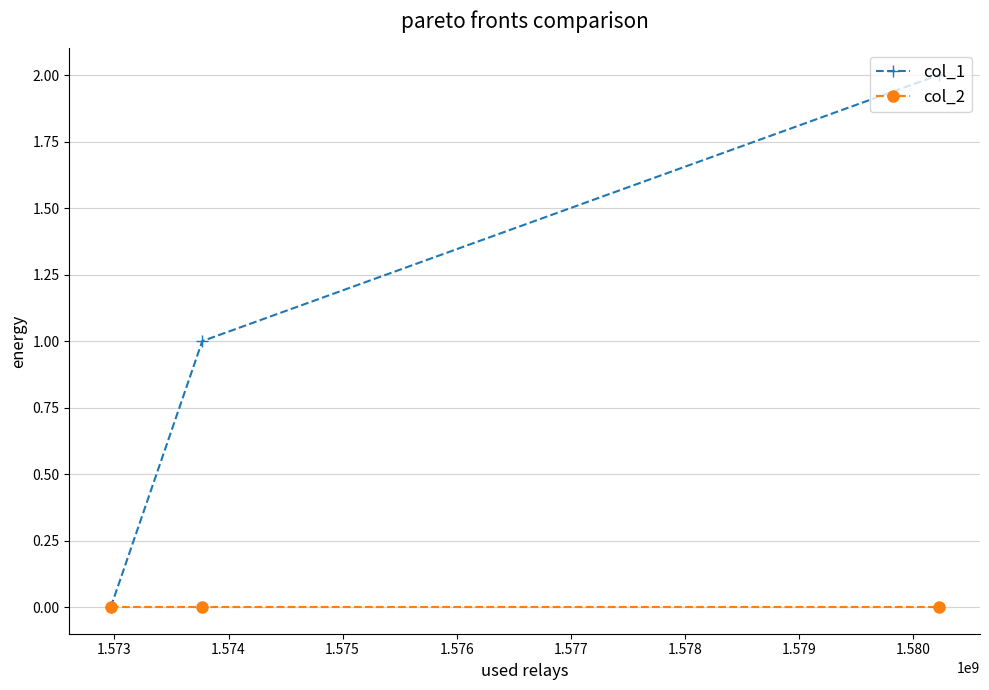

List the series in order of their overall mean, lowest first.

col_2, col_1